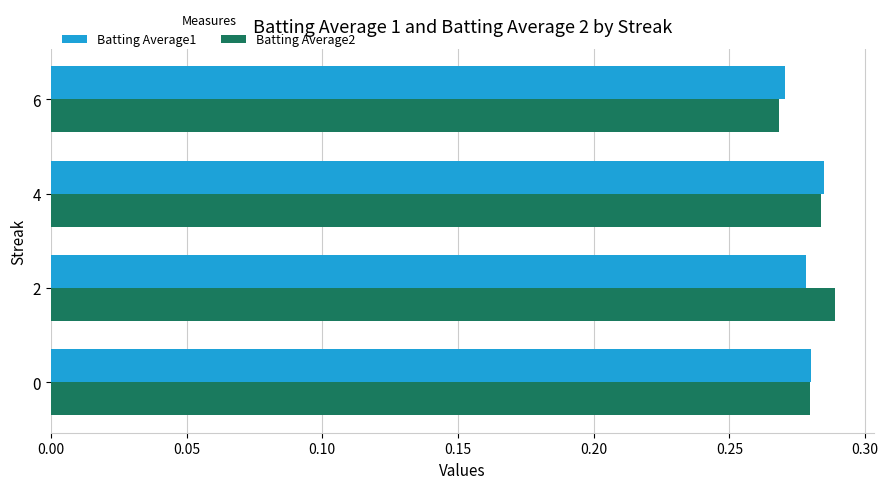

What is the total value across all series at 0?

0.6